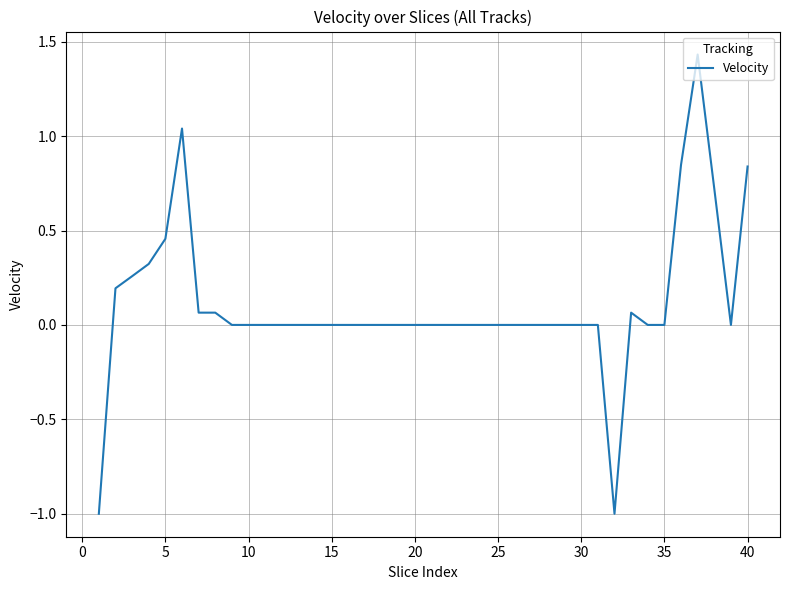

What is the minimum value shown in the chart?

-1.0